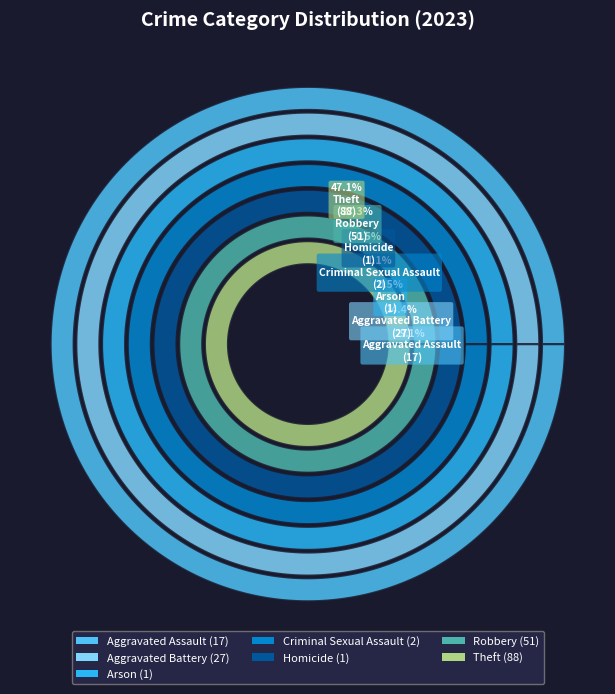

What percentage is the Criminal Sexual Assault slice, to the nearest percent?

1%